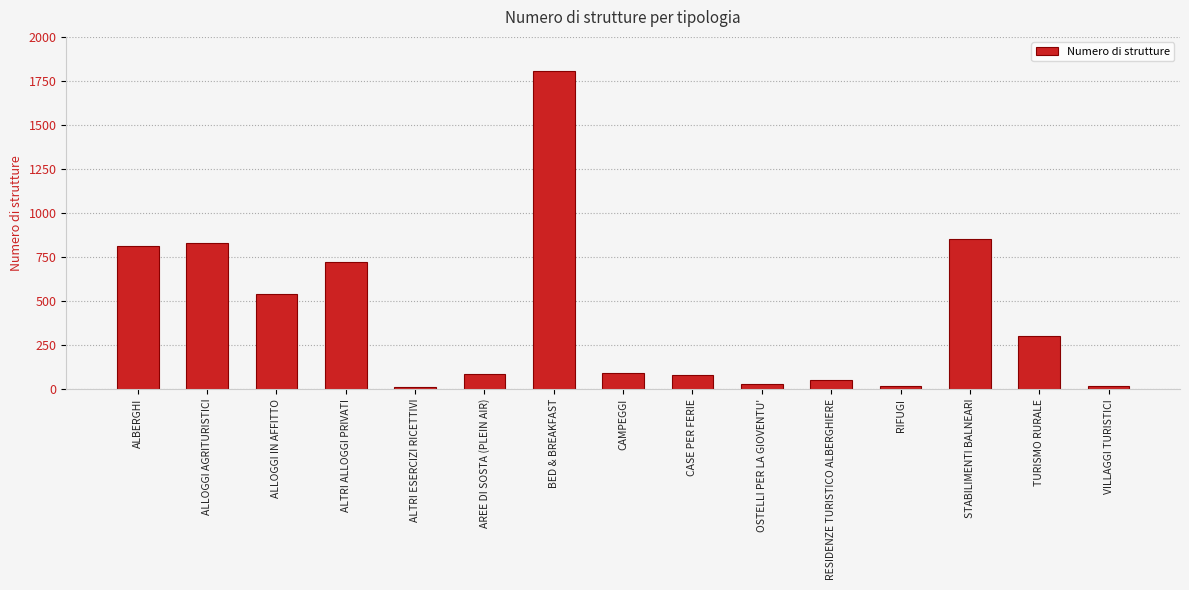

The chart shows a value of 814 at ALBERGHI. True or false?

True